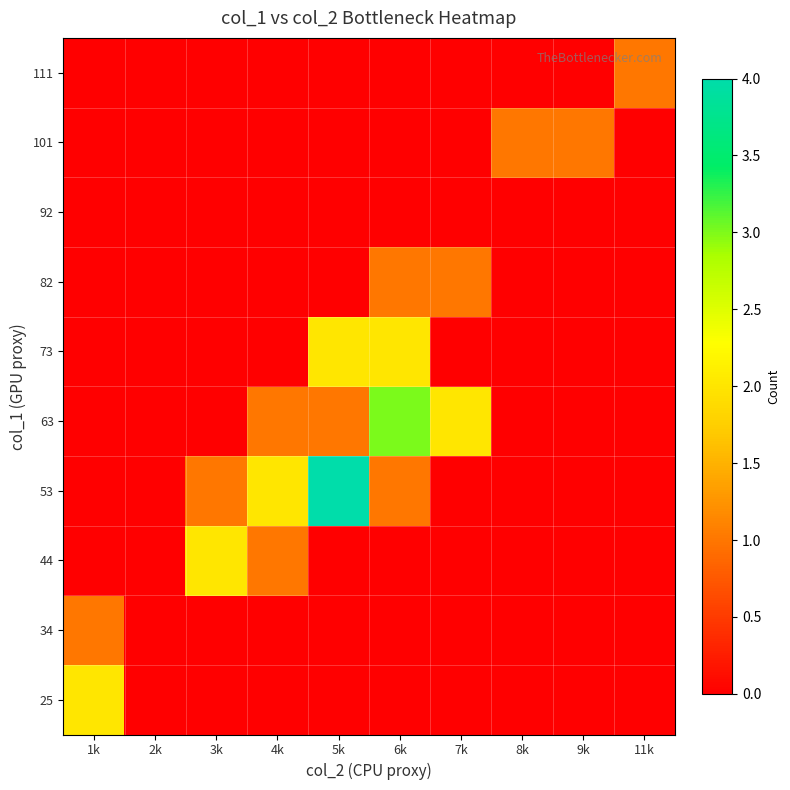

What is the difference between the highest and lowest values at 4k?

2